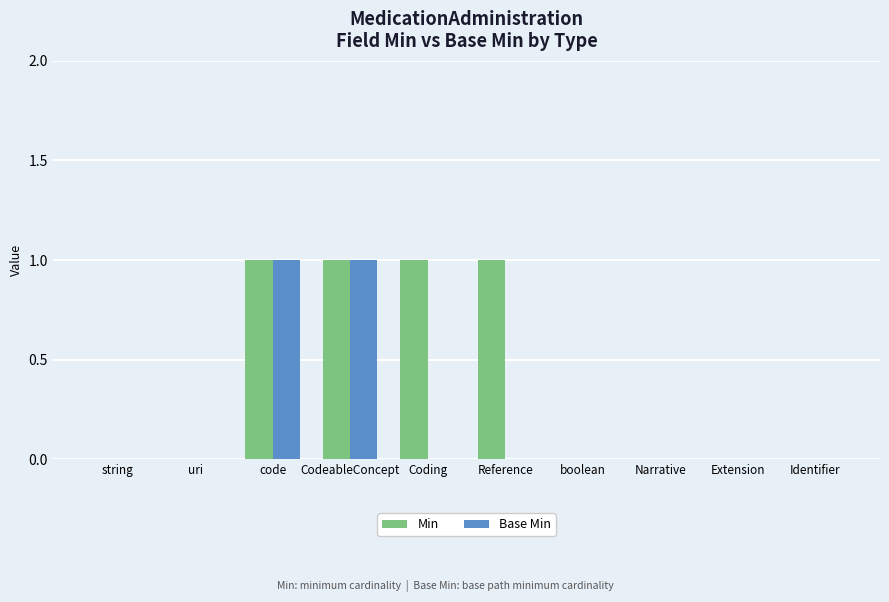

Count the number of categories in the chart.

10